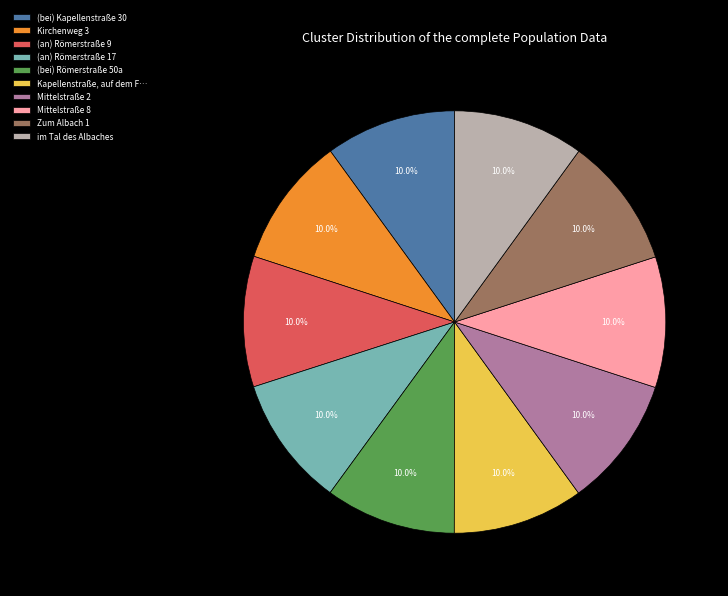

Does Kirchenweg 3 represent more than half of the total?

No